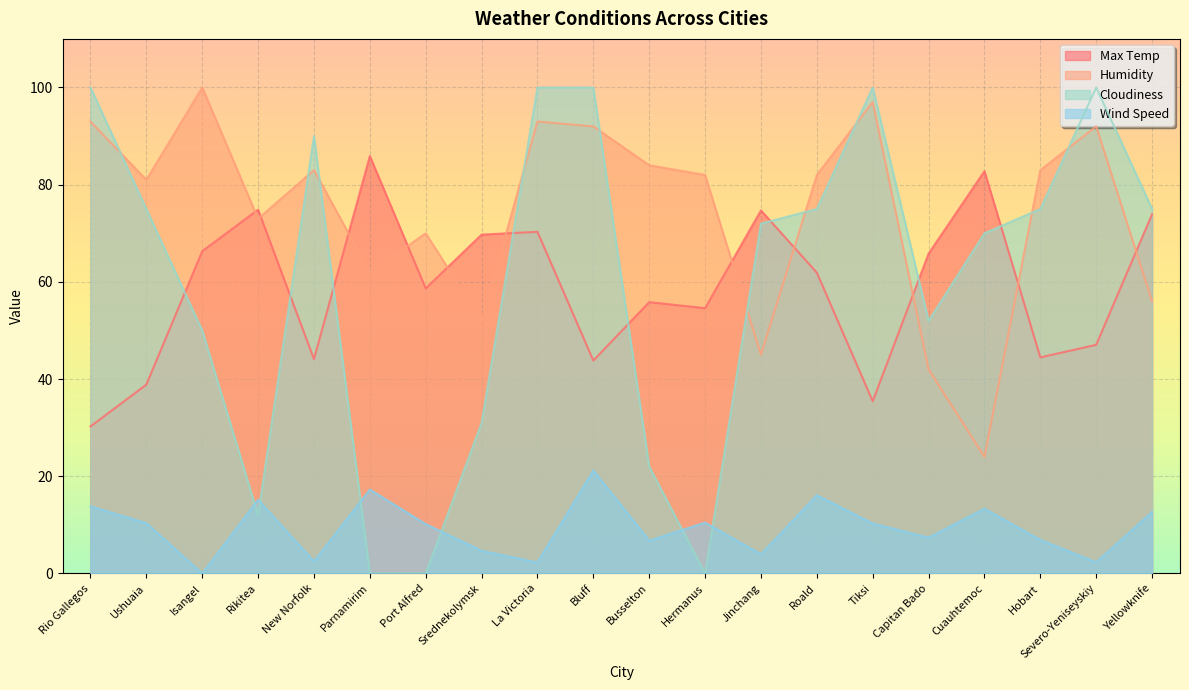

How many values in Wind Speed are above zero?

19